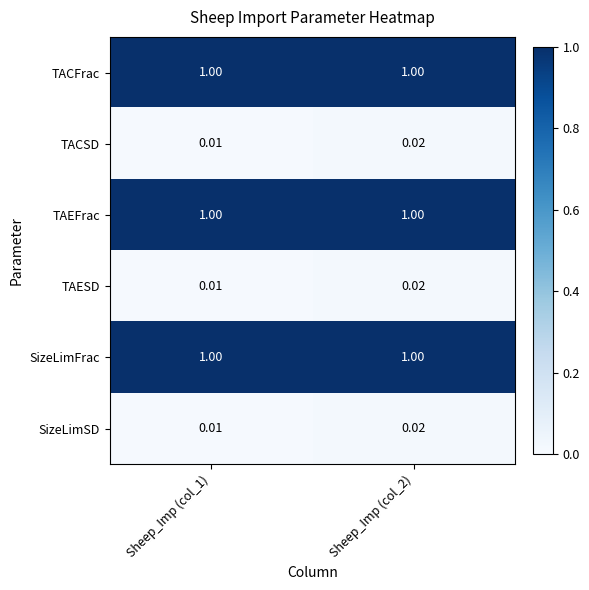

Is the value of TACSD at Sheep_Imp (col_1) greater than the value of SizeLimFrac at Sheep_Imp (col_1)?

No